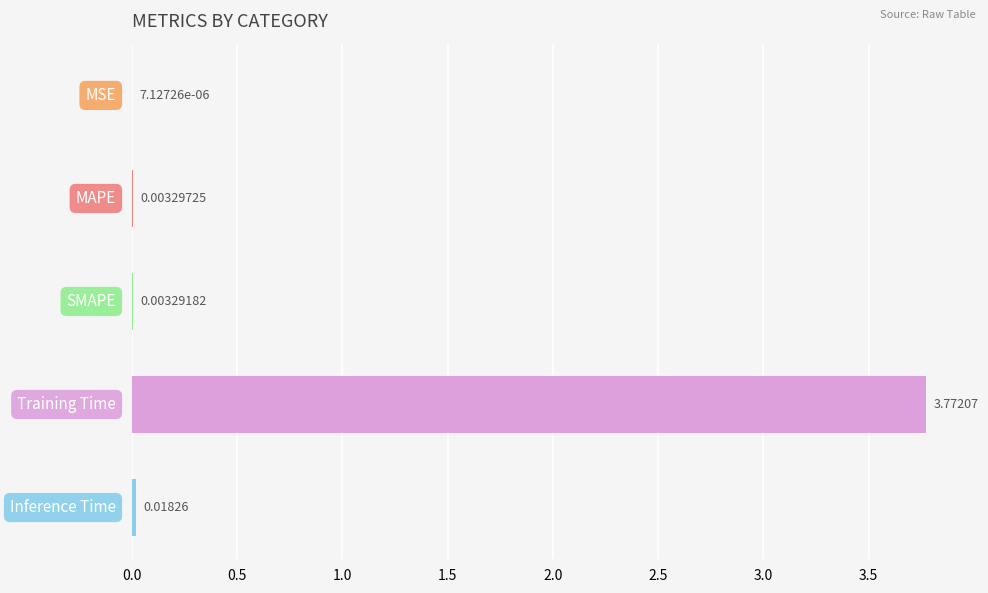

How many categories are shown in the chart?

5